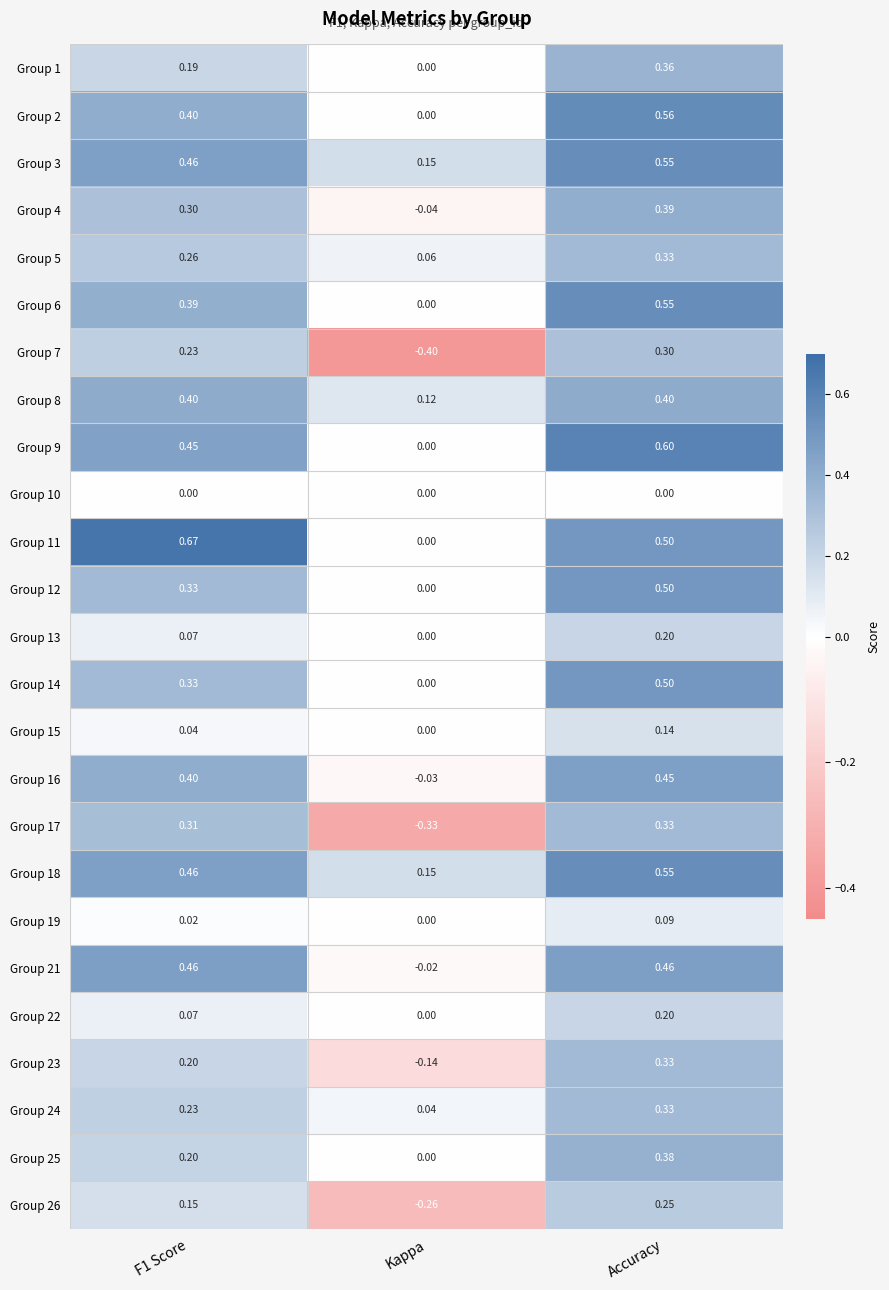

Where is Group 4 nearest to the value 0?

Kappa